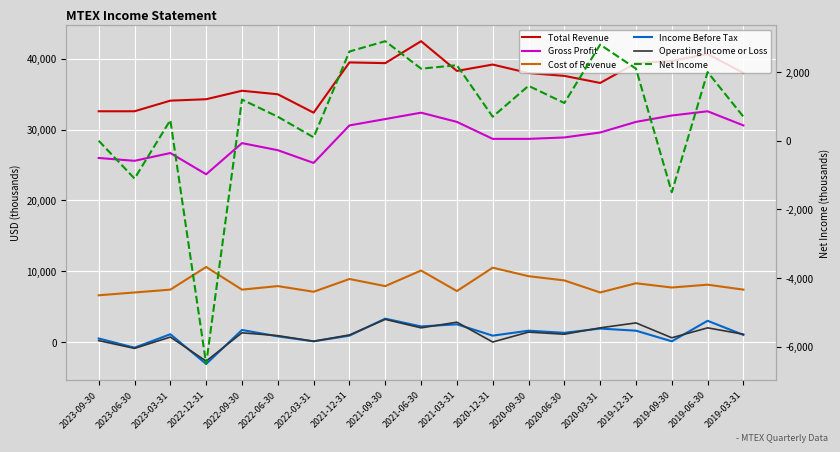

True or false: Operating Income or Loss and Gross Profit intersect in this chart.

False